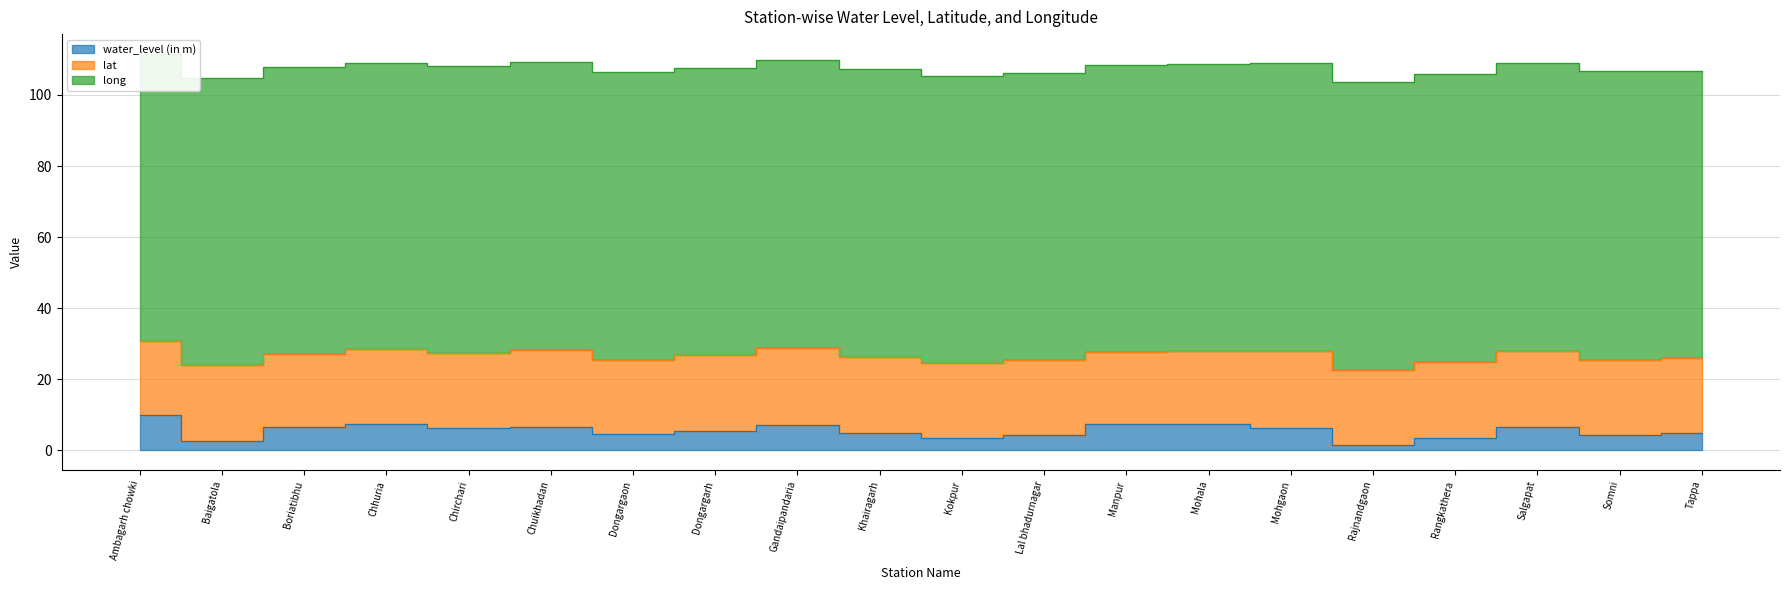

What is the value of the water_level (in m) point at the 4th from the left?

7.4